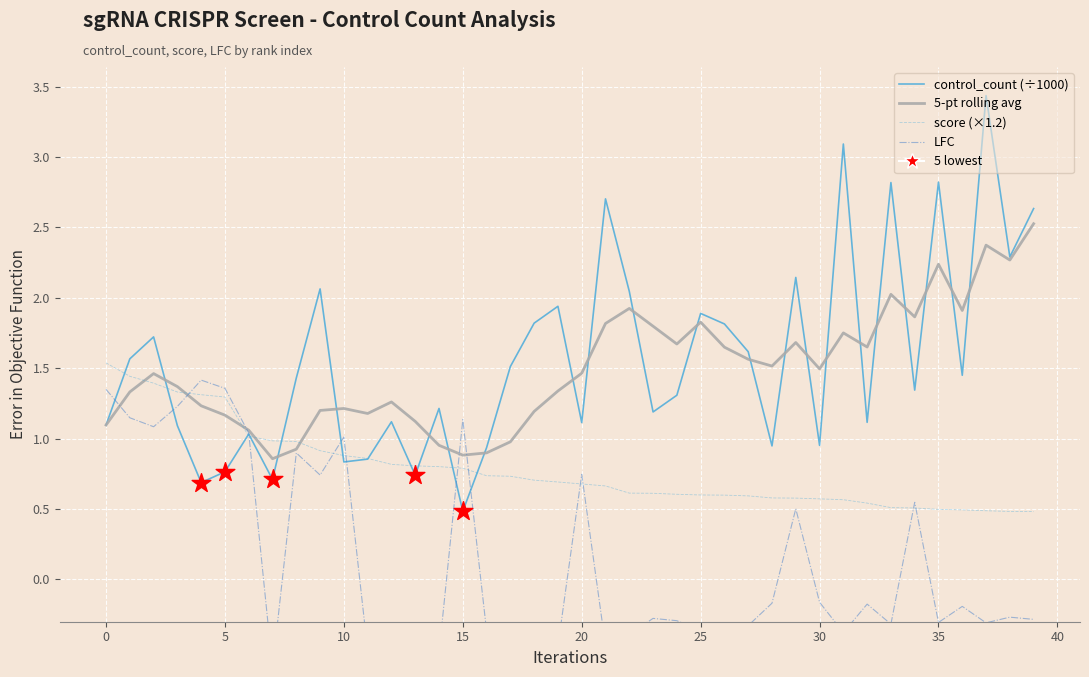

Is the value of control_count (÷1000) at 0 greater than the value of 5-pt rolling avg at 34?

No